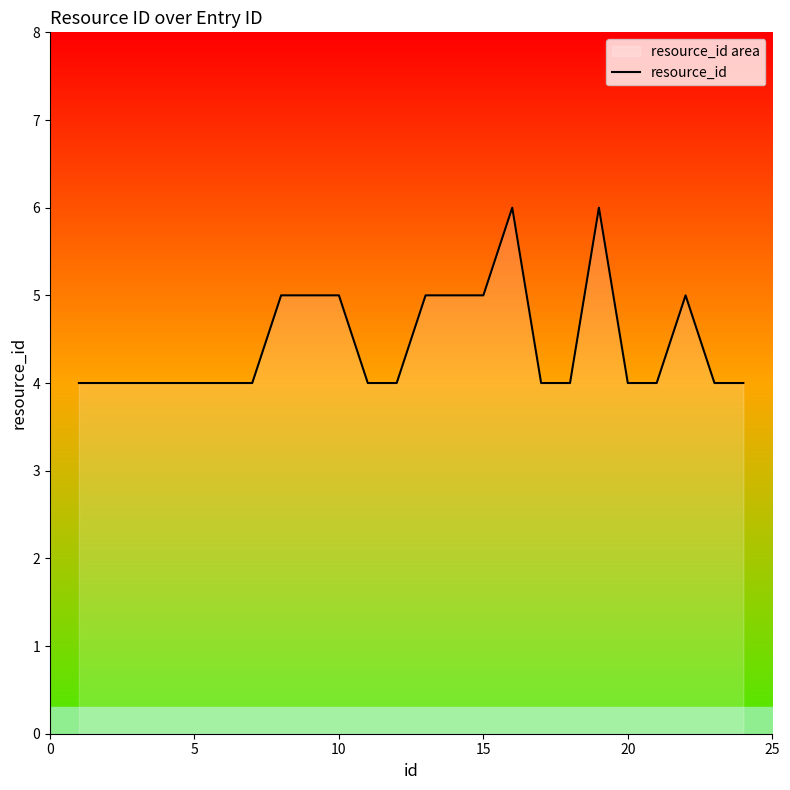

Approximately how many times larger is the value at 14 compared to 23?

1.2